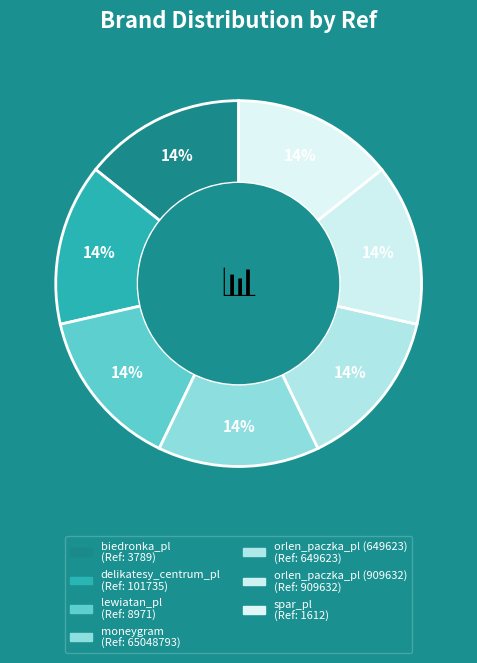

Combined, do biedronka_pl and spar_pl account for over 50%?

No